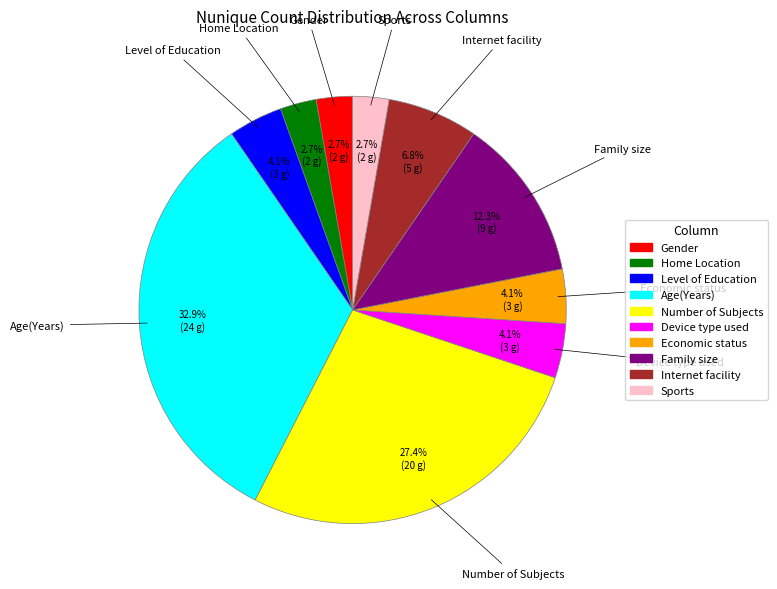

What is the ratio of the value at Number of Subjects to the value at Device type used?

6.7